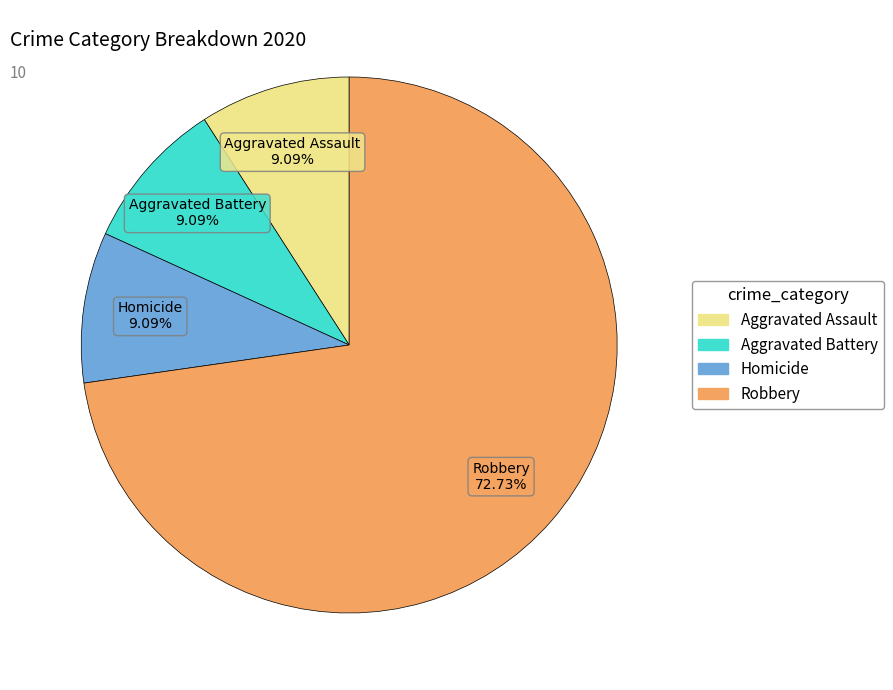

What percentage is the Aggravated Battery slice, to the nearest percent?

9%